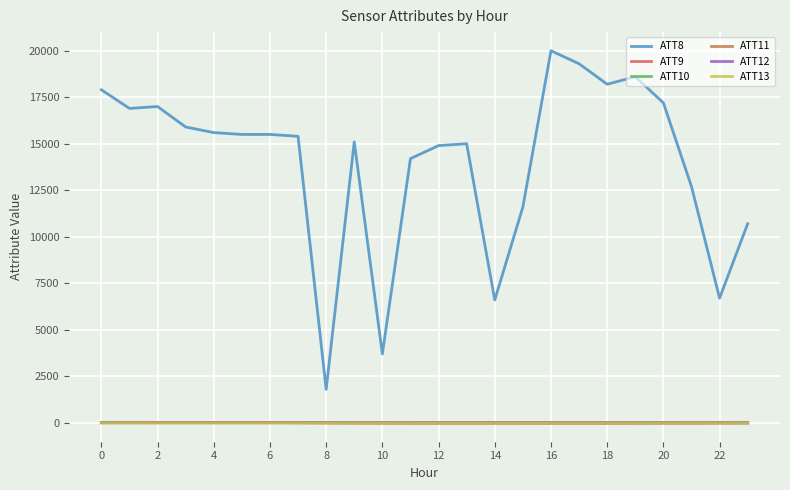

True or false: ATT10 has more than 1 interior local peaks.

True